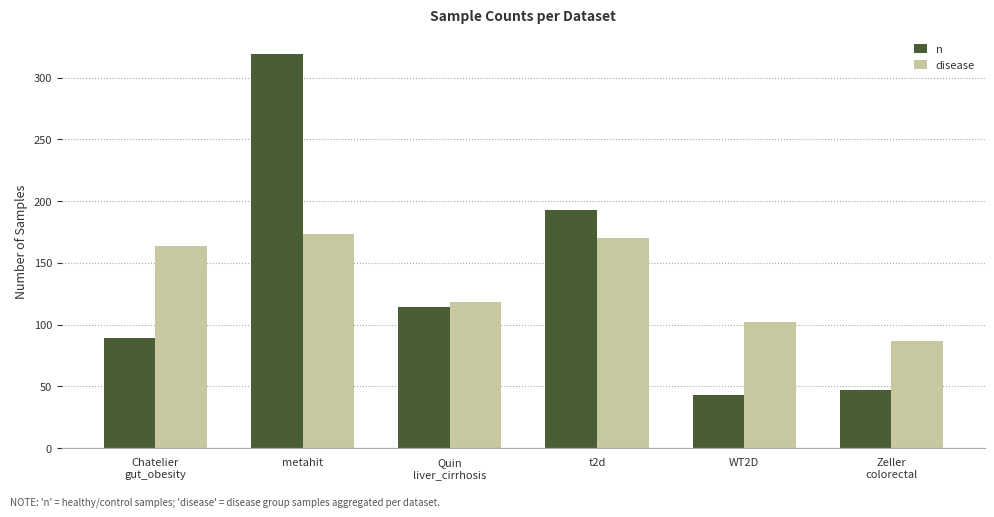

Which category has the highest value across all series?

metahit